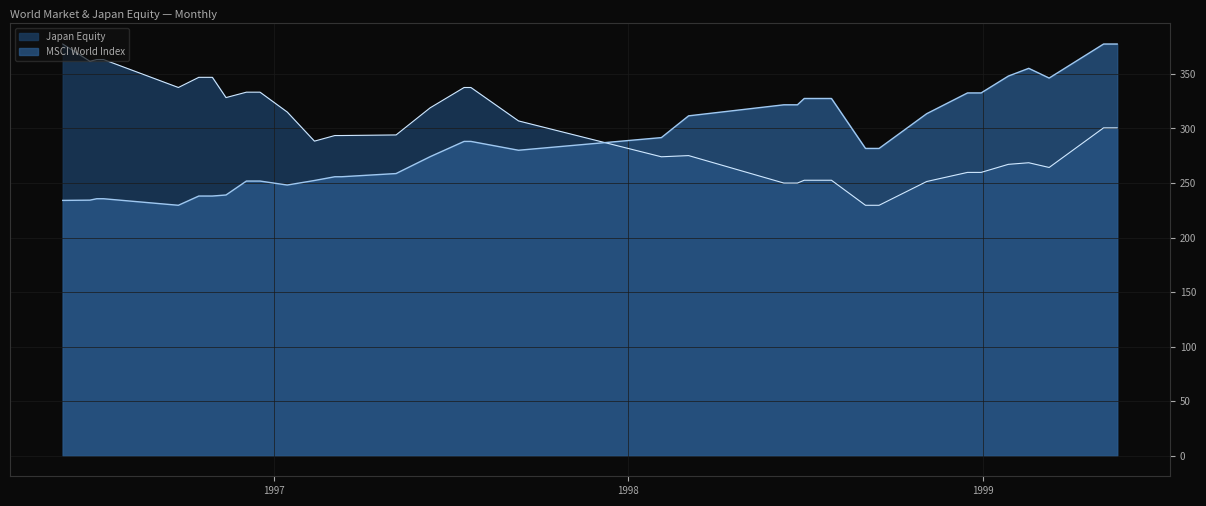

After their last crossing, which series has the higher values: MSCI World Index or Japan Equity?

MSCI World Index